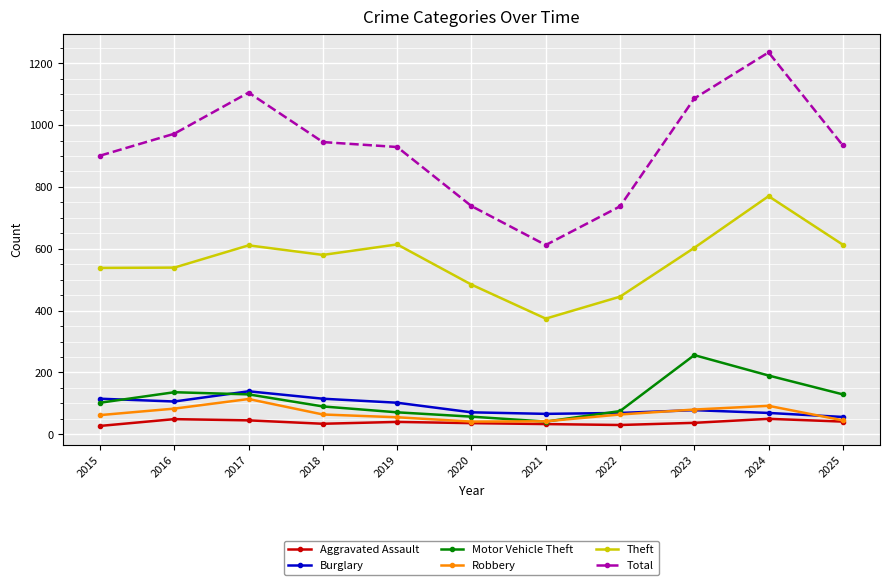

Is it true that Theft equals 603 at 2023?

True